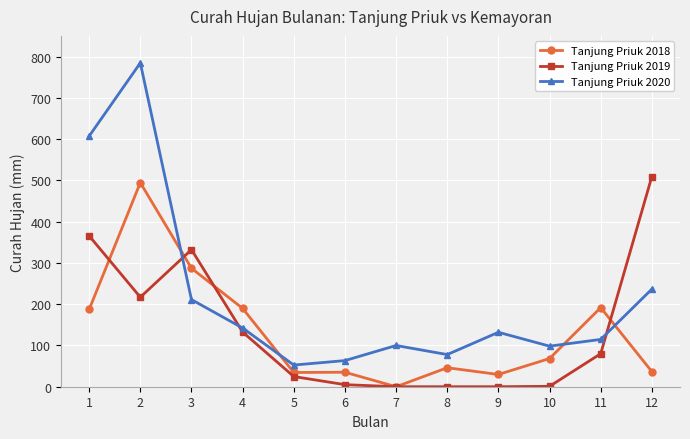

Where do Tanjung Priuk 2020 and Tanjung Priuk 2018 first cross each other?

2 and 3